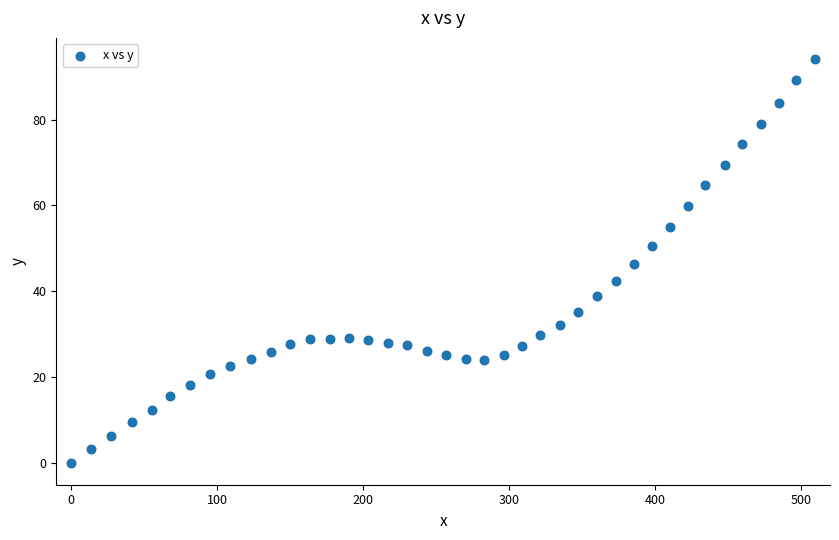

What is the range of X values (max minus min)?

509.7